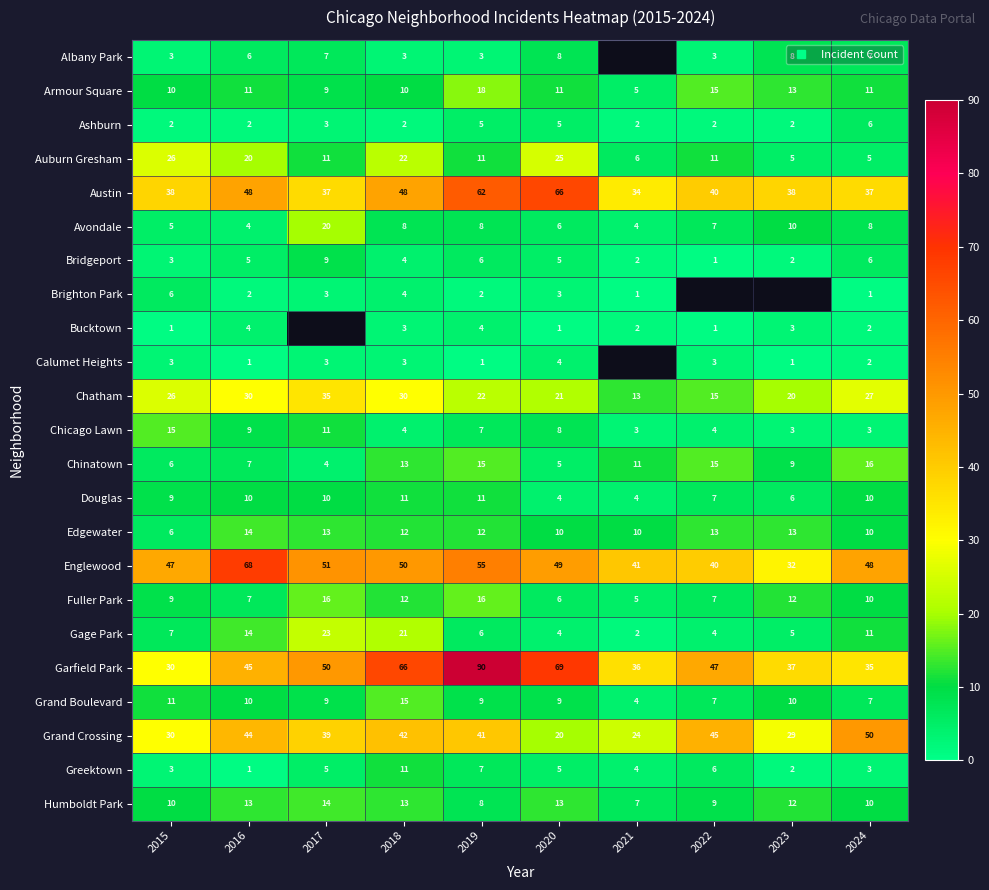

At which label does Austin first exceed 40?

2016